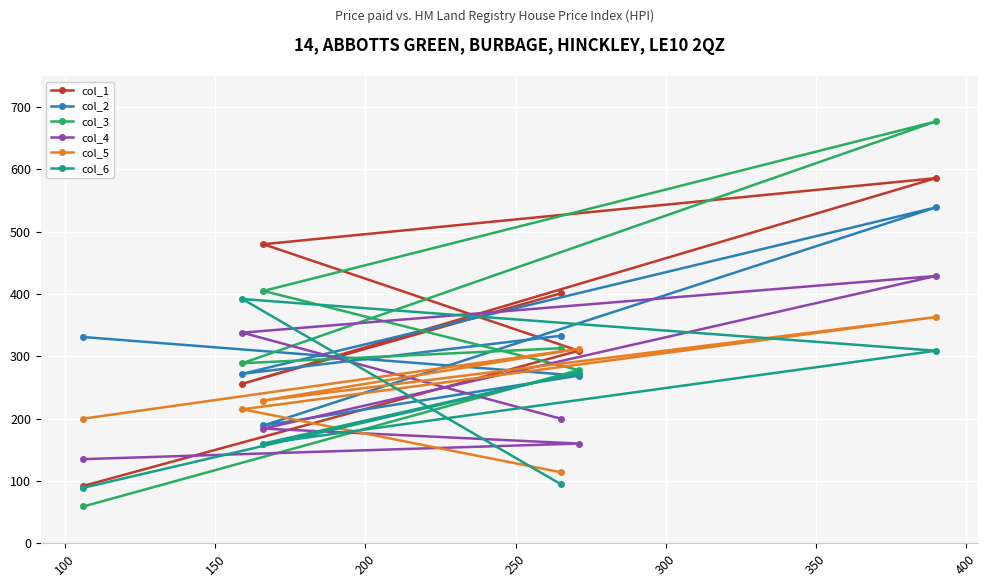

Which series has the widest spread of values?

col_3